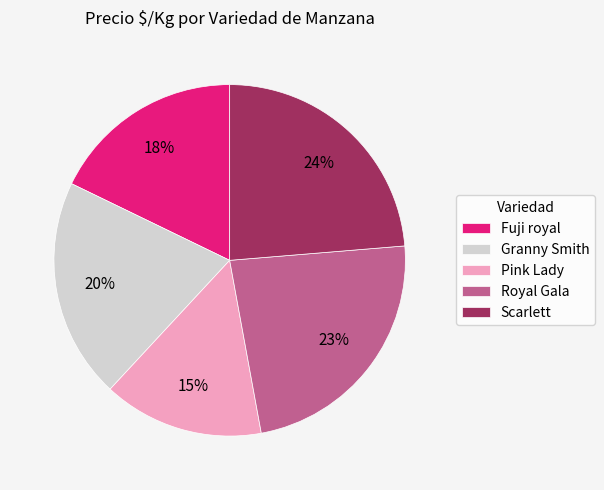

Is it true that Pink Lady is 15% of the pie?

True